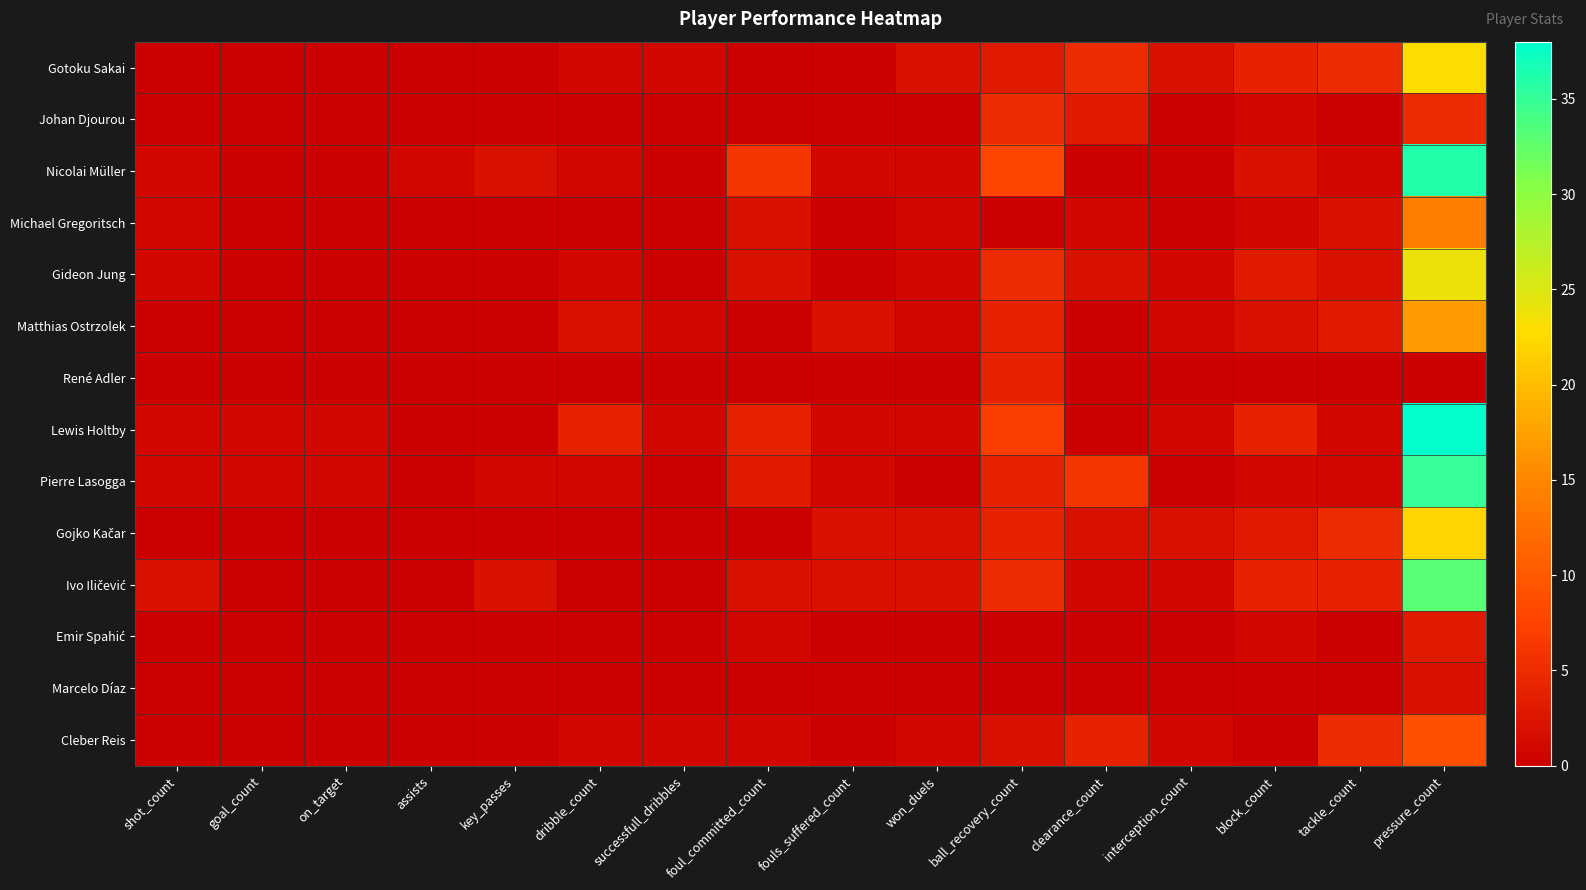

How many distinct data groups are displayed?

14